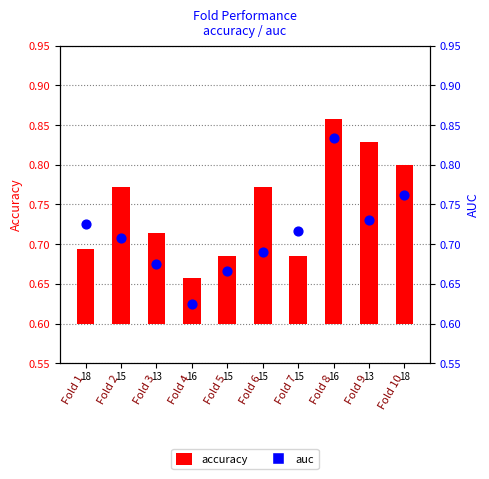

What is the change in value from Fold 4 to Fold 7?

+0.1